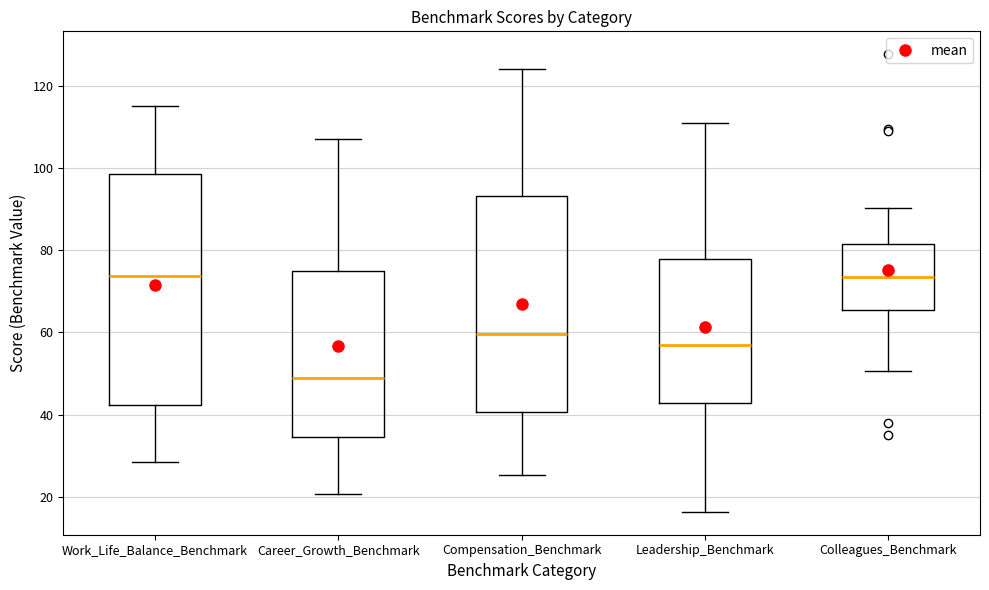

Reading left to right, read every box against the y-axis: the position of its median line, the range the box covers, and the ends of its whiskers. The values are not printed on the chart, so give them approximately, as read against the axis.

Work_Life_Balance_Benchmark: median 74, box 42 to 98, whiskers 28 to 116
Career_Growth_Benchmark: median 48, box 34 to 74, whiskers 20 to 106
Compensation_Benchmark: median 60, box 40 to 94, whiskers 26 to 124
Leadership_Benchmark: median 58, box 42 to 78, whiskers 16 to 110
Colleagues_Benchmark: median 74, box 66 to 82, whiskers 50 to 90